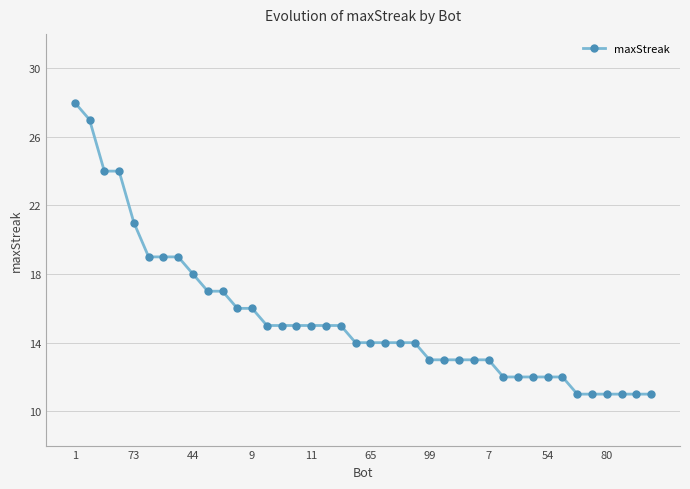

What is the difference between the maximum and second lowest values?

17